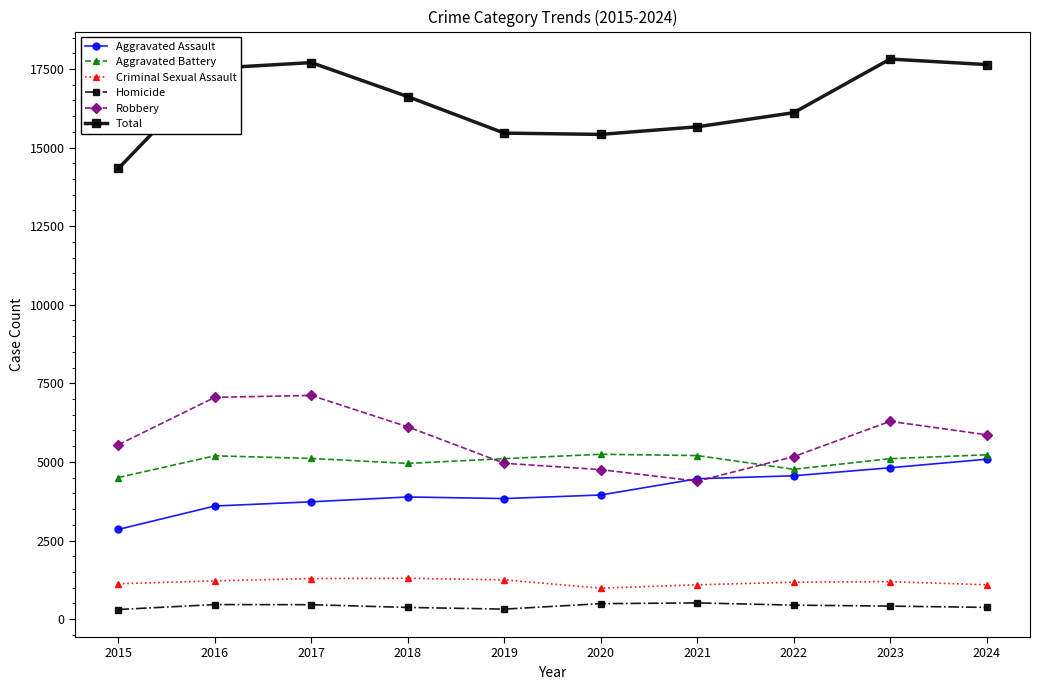

At how many categories does at least one series exceed 14911?

9